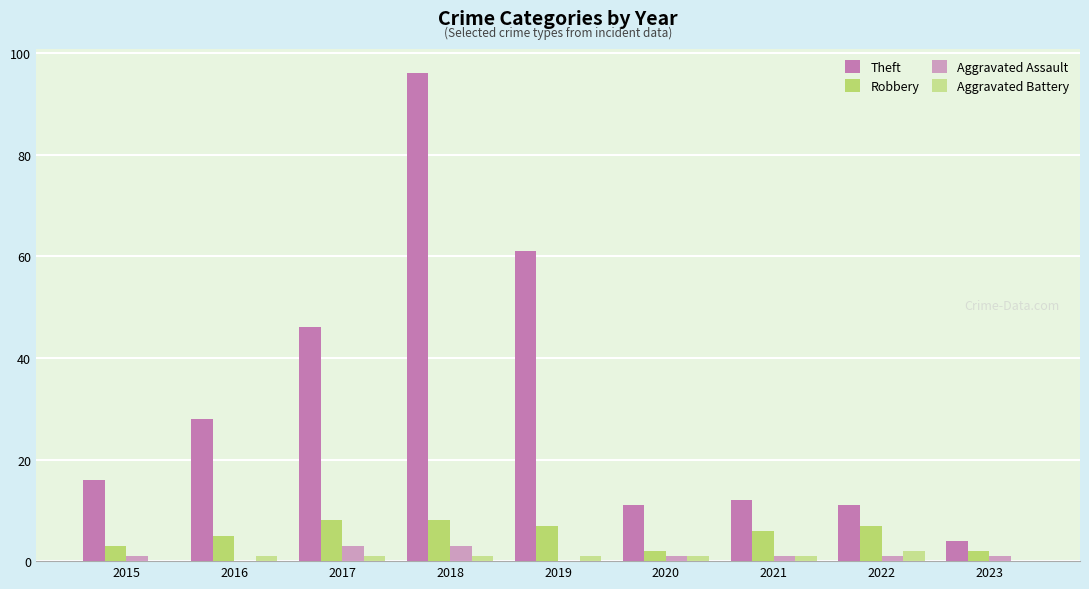

Are the bars horizontal?

No